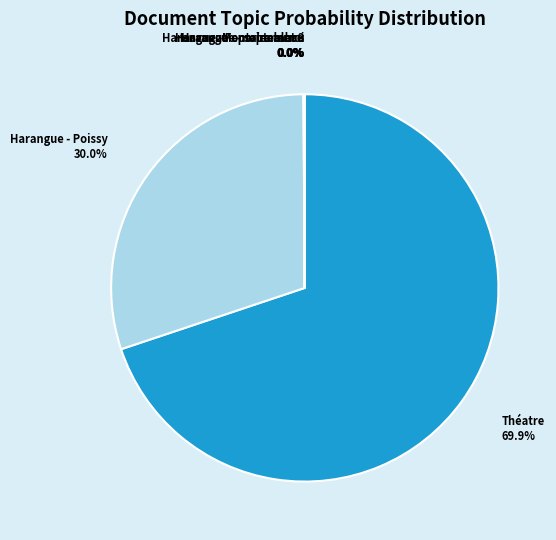

Is there any slice that represents more than half of the pie?

Yes